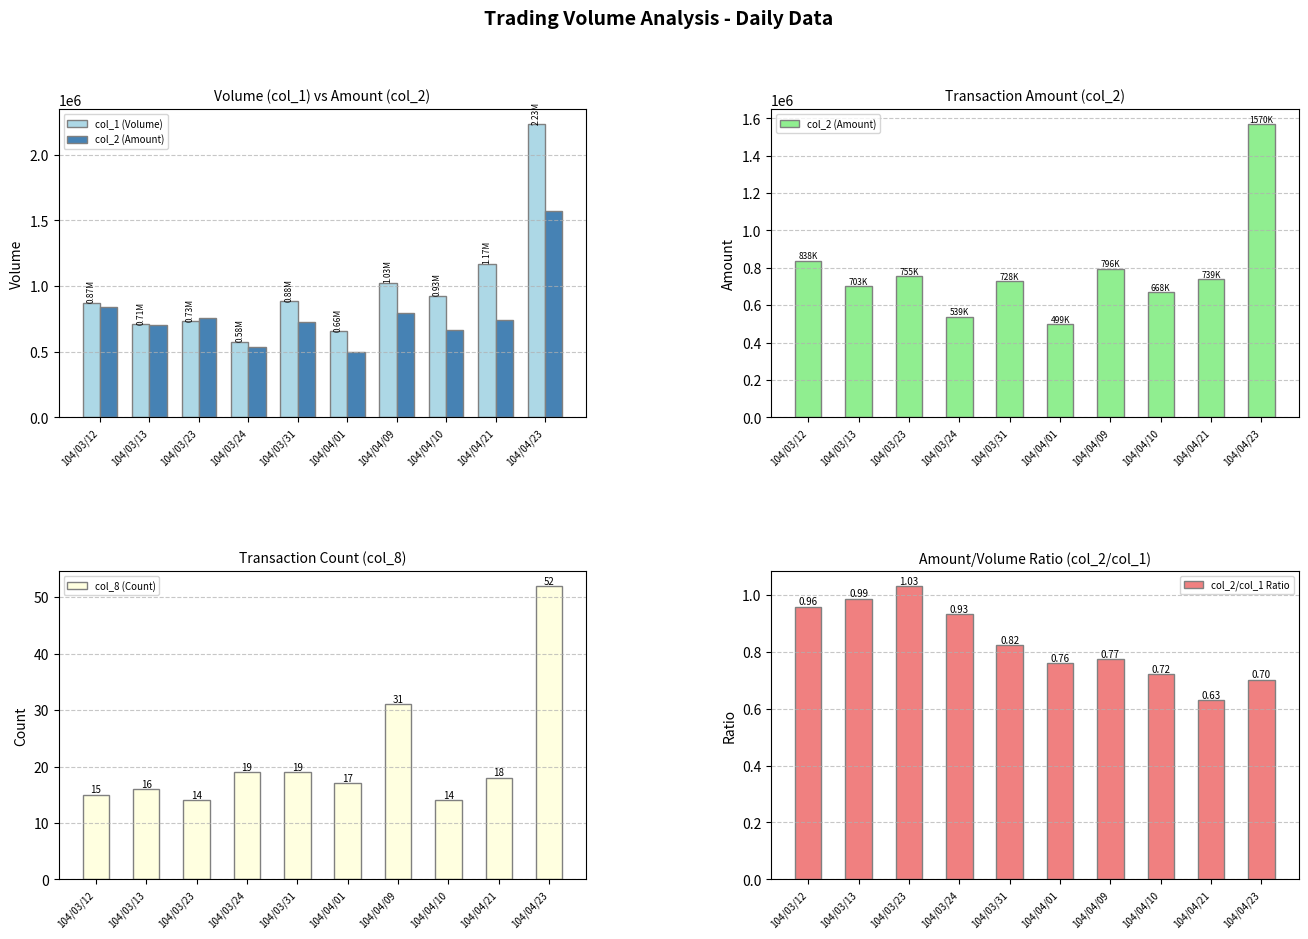

How many values in the col_2 (Amount) series exceed 738610?

4